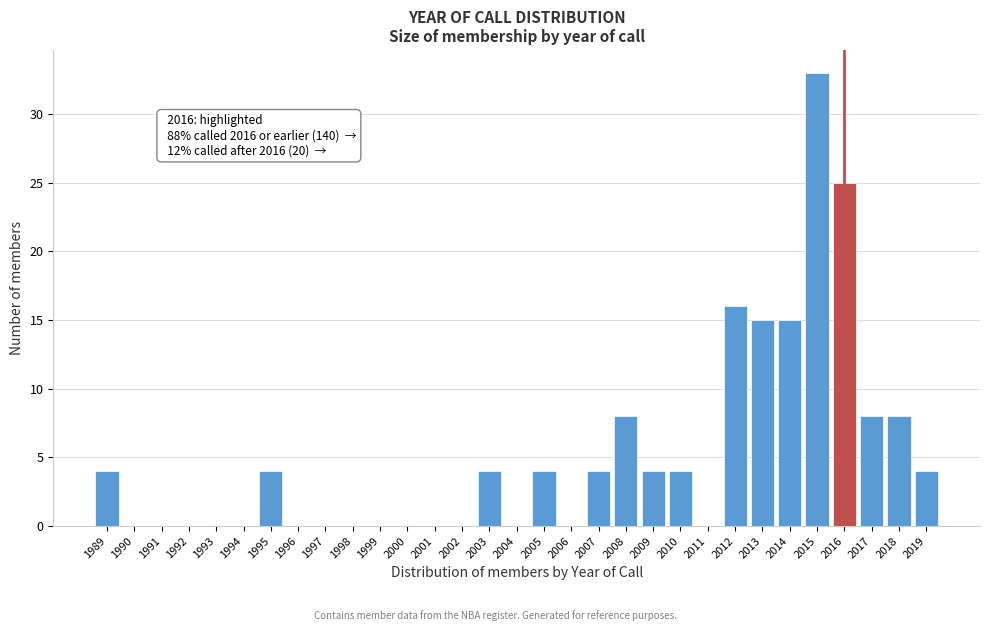

The value at 2013 is 5. True or false?

False